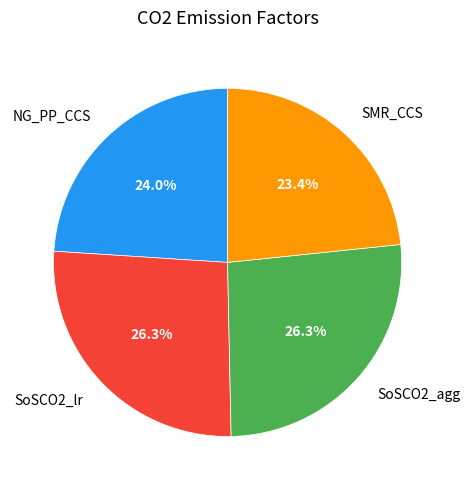

Between NG_PP_CCS and SoSCO2_lr, which is larger?

SoSCO2_lr